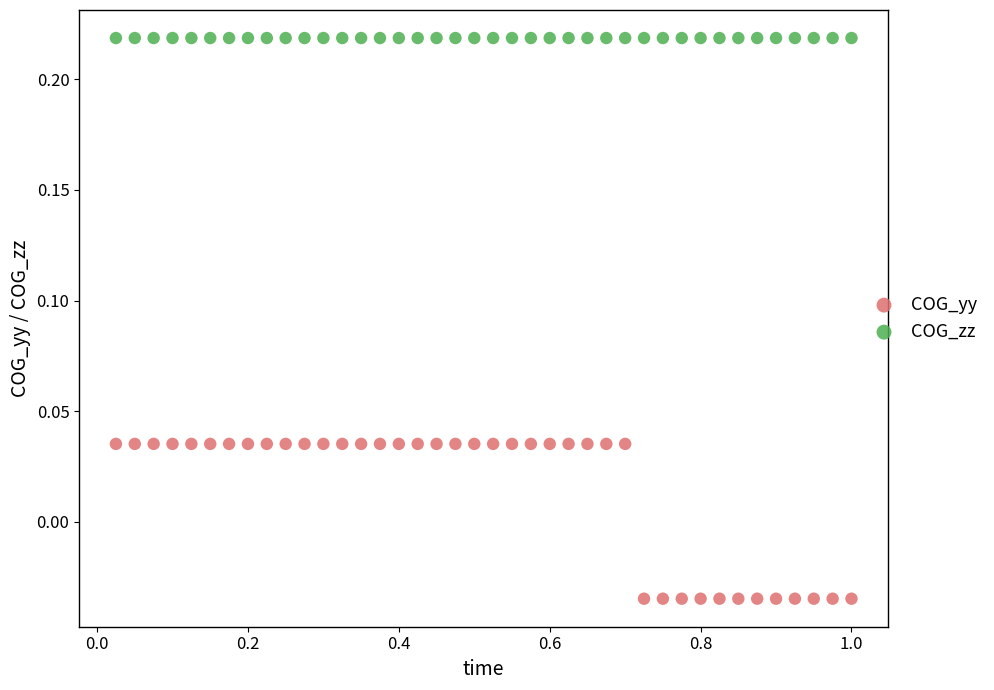

Which series reaches the maximum Y coordinate?

COG_zz